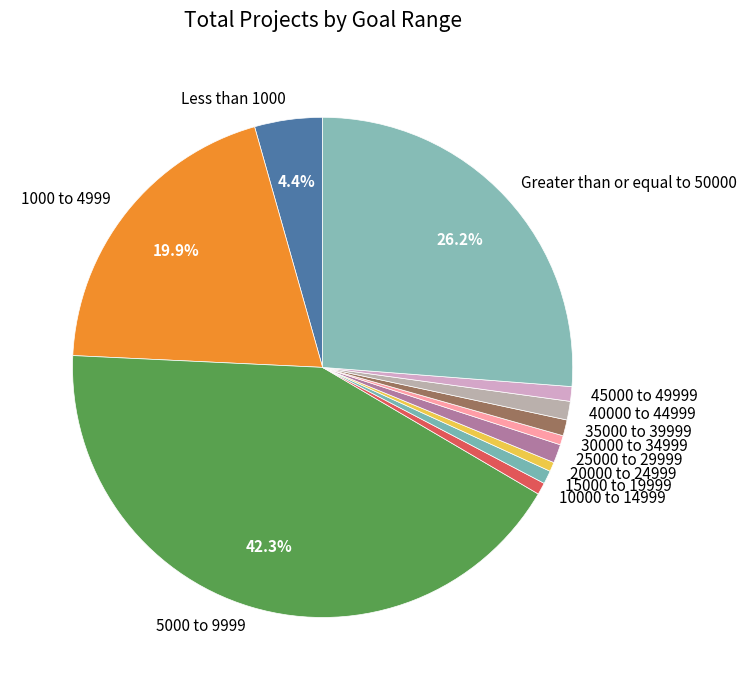

Is there a majority slice in this chart?

No